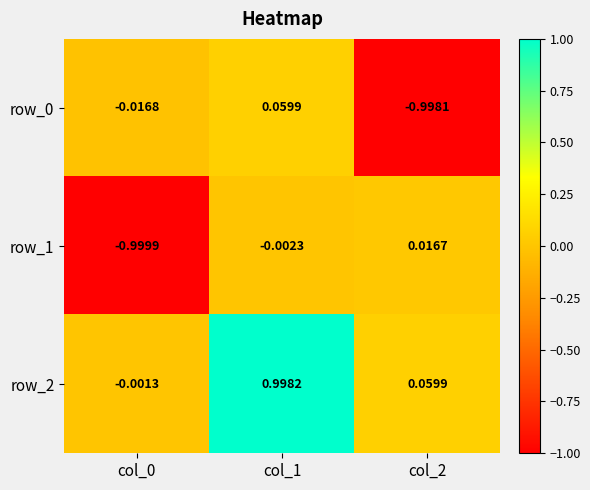

What is the maximum value shown in the chart?

1.0